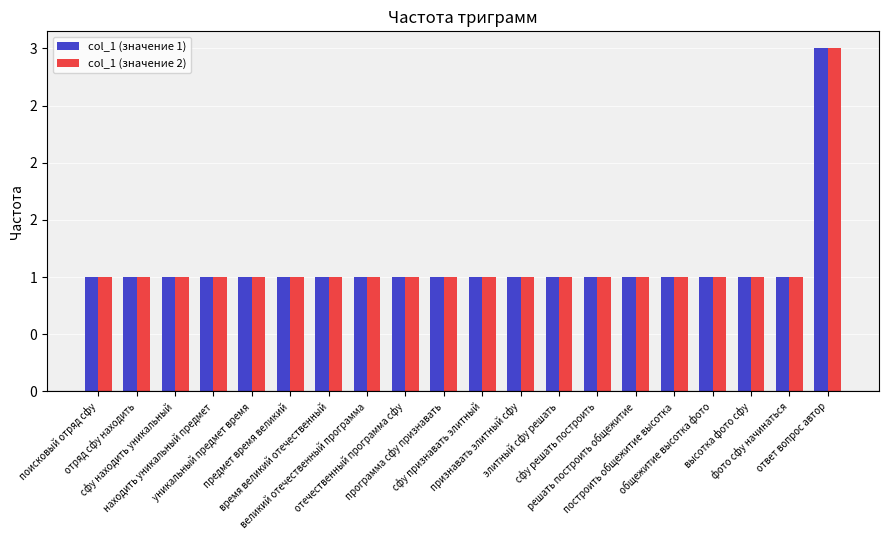

Reading left to right, list all the values displayed in this chart.

col_1 (значение 1): 1	1	1	1	1	1	1	1	1	1	1	1	1	1	1	1	1	1	1	3
col_1 (значение 2): 1	1	1	1	1	1	1	1	1	1	1	1	1	1	1	1	1	1	1	3